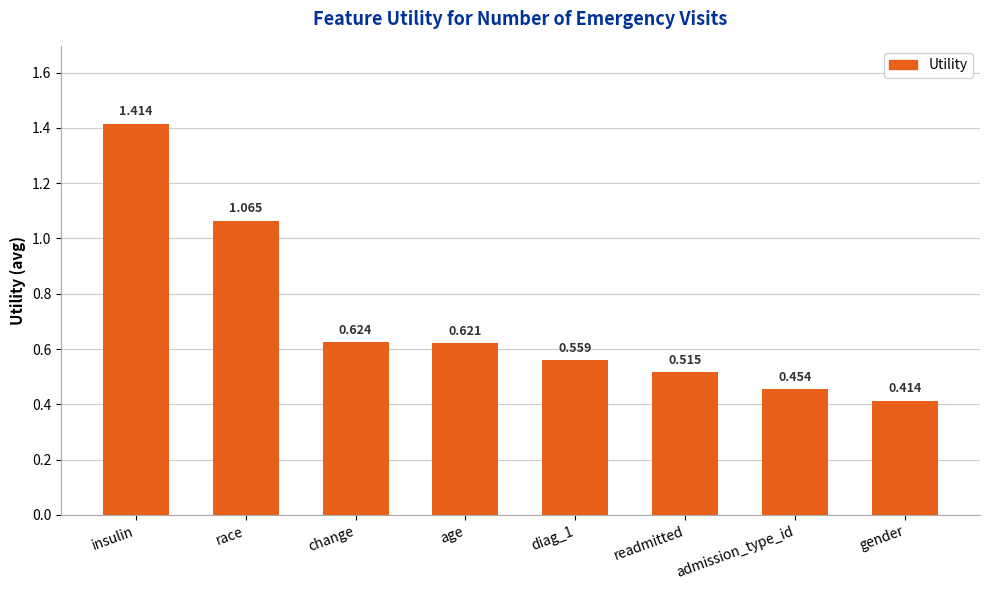

Which label corresponds to the smallest value in the chart?

gender